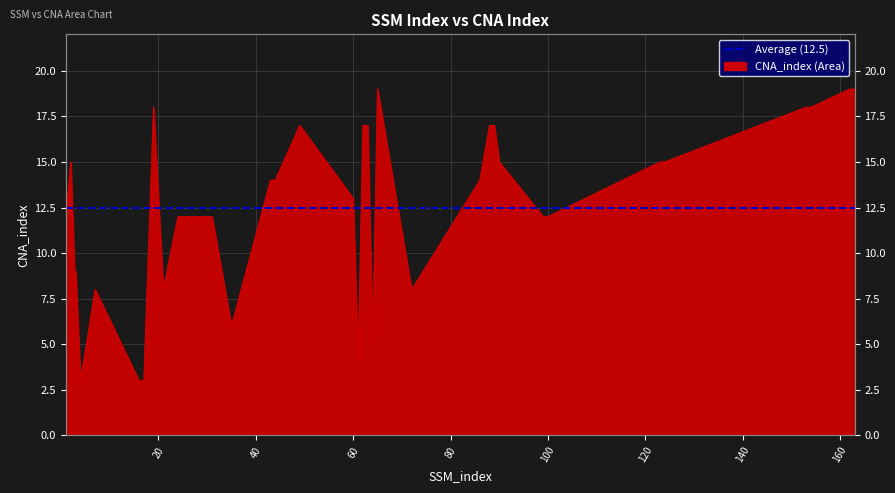

Reading left to right, extract all data points from this chart.

12	15	7	9	3	8	3	3	18	8	12	12	6	14	14	17	13	4	17	17	5	19	8	14	17	17	15	12	12	15	15	18	18	19	19